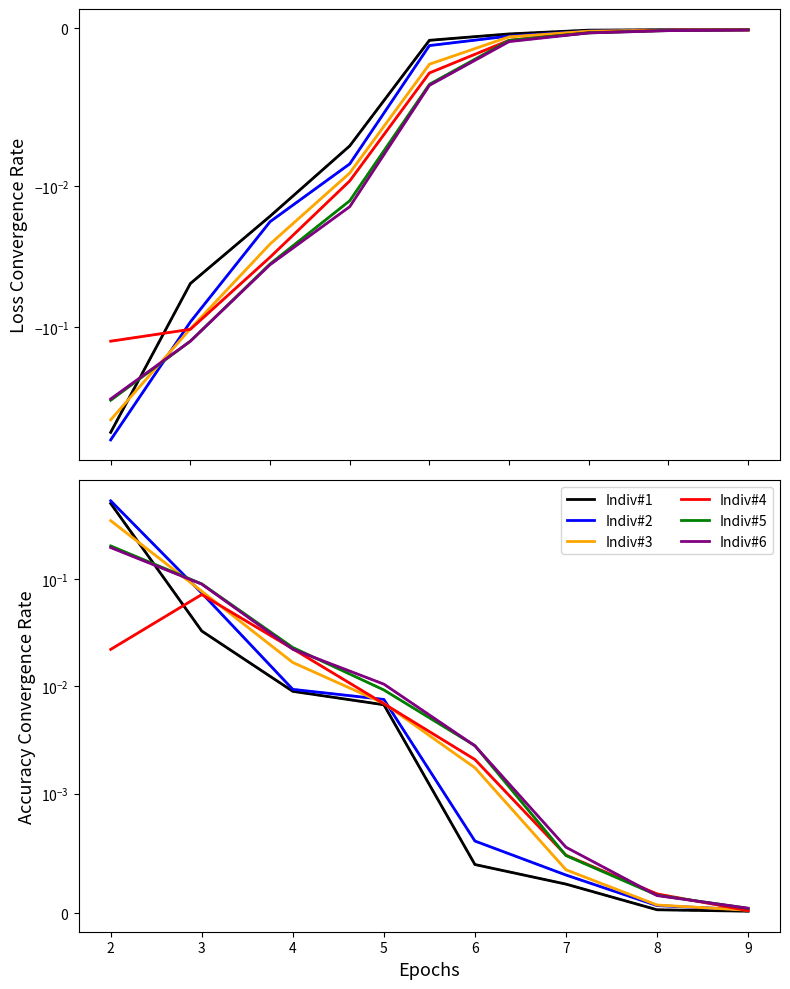

The Indiv#6 series shows 0.0 at 6. True or false?

False